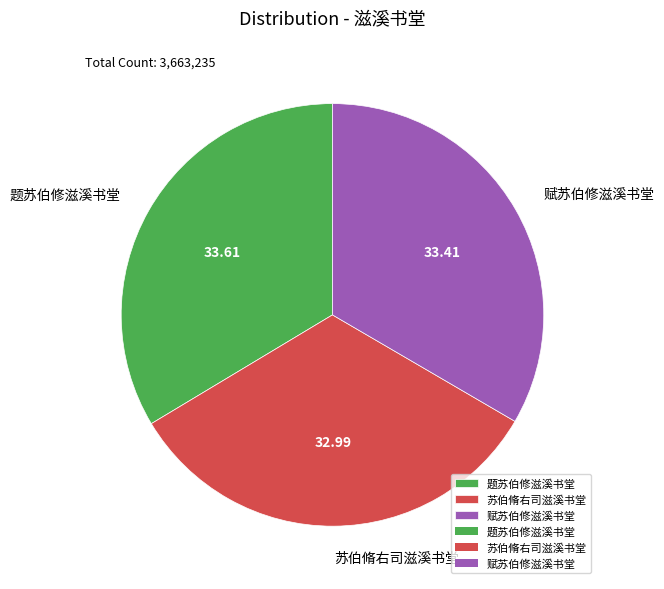

Which has a higher value, 苏伯脩右司滋溪书堂 or 题苏伯修滋溪书堂?

题苏伯修滋溪书堂